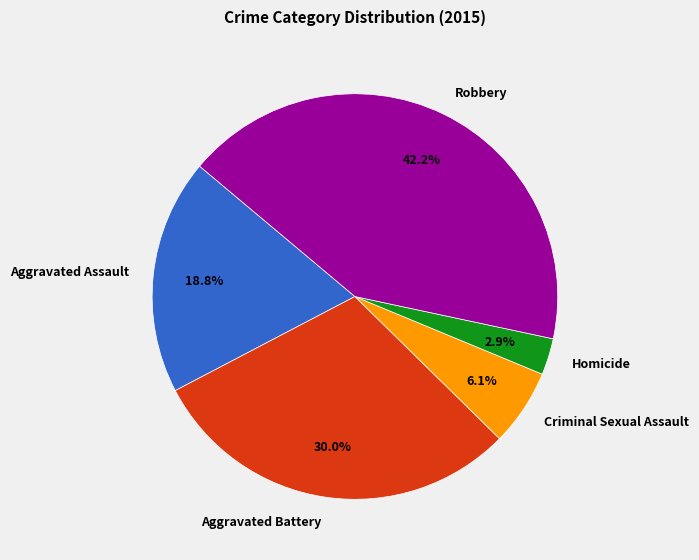

Rank the categories by value from highest to lowest.

Robbery, Aggravated Battery, Aggravated Assault, Criminal Sexual Assault, Homicide